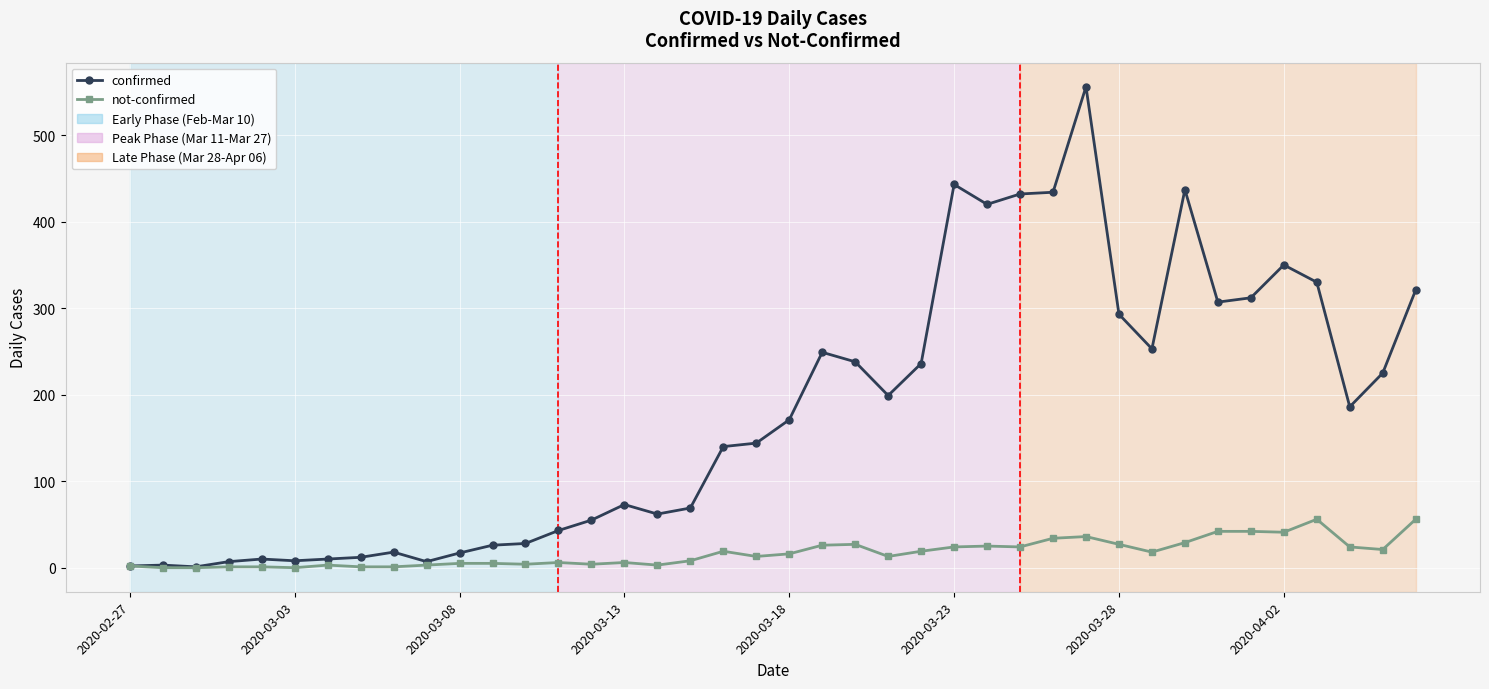

Rank the series by their average value, from highest to lowest.

confirmed, not-confirmed